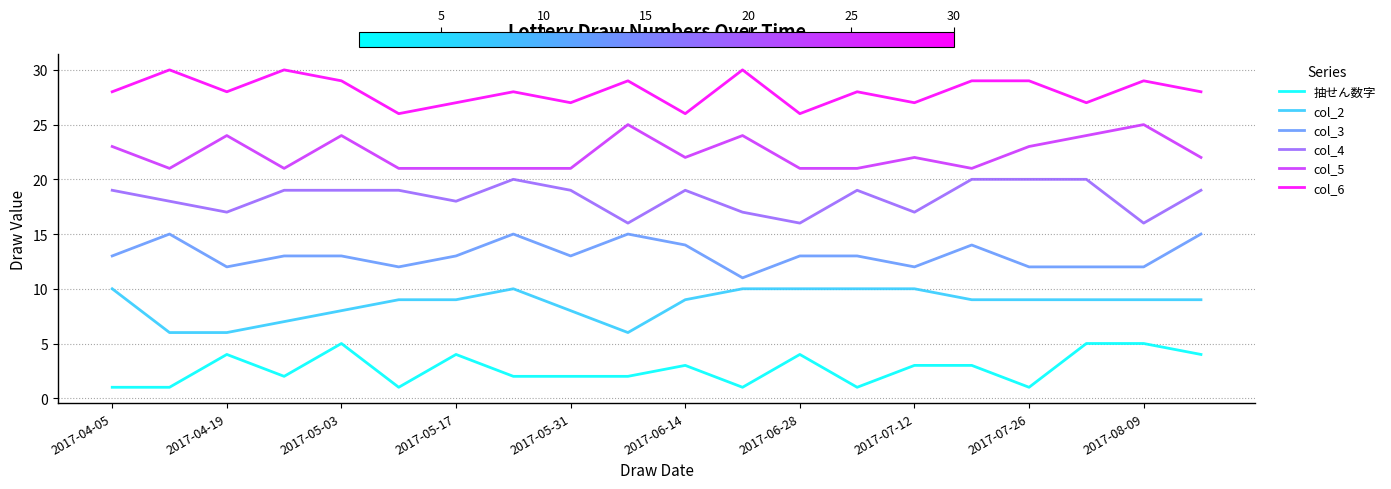

Reading left to right, extract all data points from this chart.

抽せん数字: 1	1	4	2	5	1	4	2	2	2	3	1	4	1	3	3	1	5	5	4
col_2: 10	6	6	7	8	9	9	10	8	6	9	10	10	10	10	9	9	9	9	9
col_3: 13	15	12	13	13	12	13	15	13	15	14	11	13	13	12	14	12	12	12	15
col_4: 19	18	17	19	19	19	18	20	19	16	19	17	16	19	17	20	20	20	16	19
col_5: 23	21	24	21	24	21	21	21	21	25	22	24	21	21	22	21	23	24	25	22
col_6: 28	30	28	30	29	26	27	28	27	29	26	30	26	28	27	29	29	27	29	28